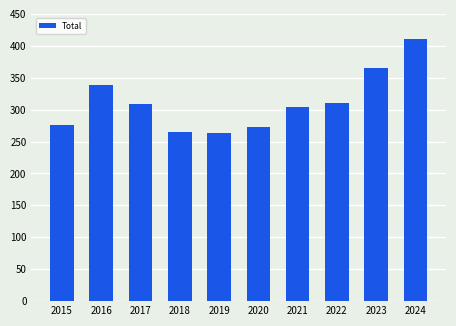

How many values are below 309?

5